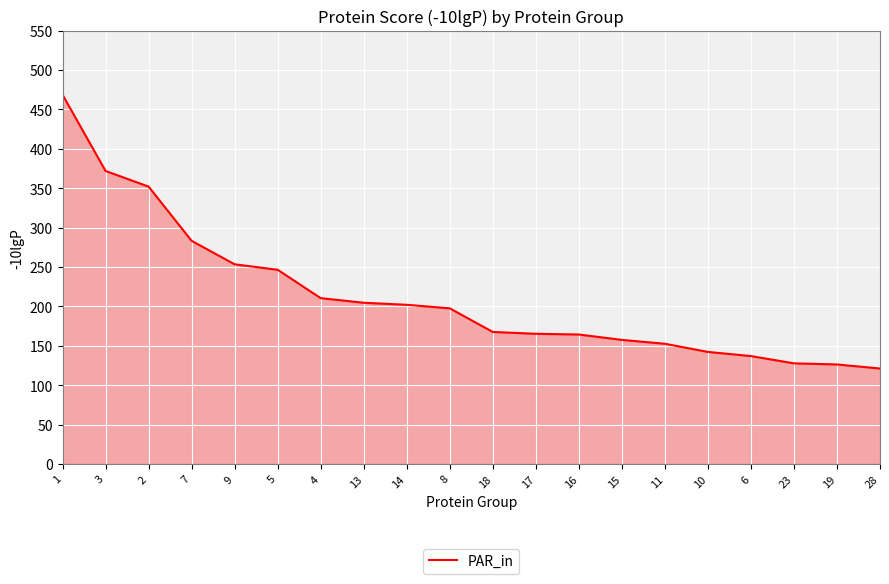

What is the difference between the values at 5 and 3?

125.4